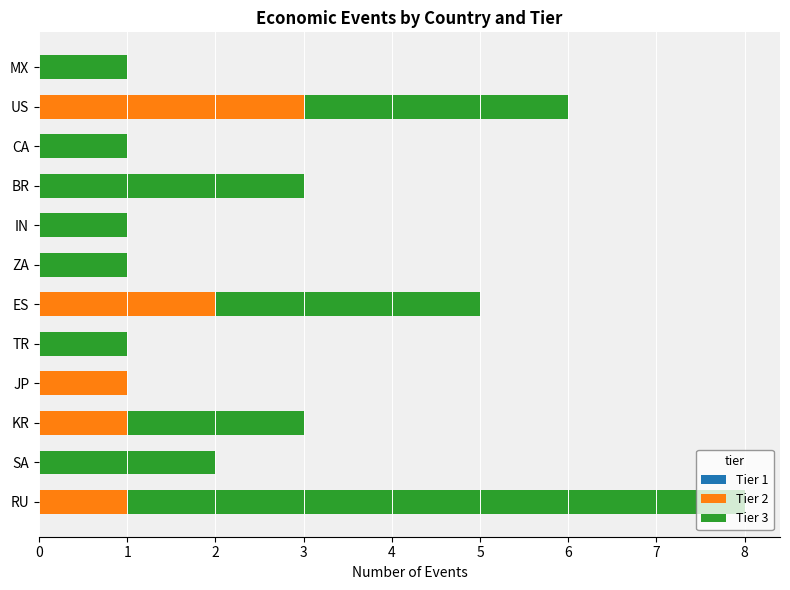

What is the total value across all series at ES?

5